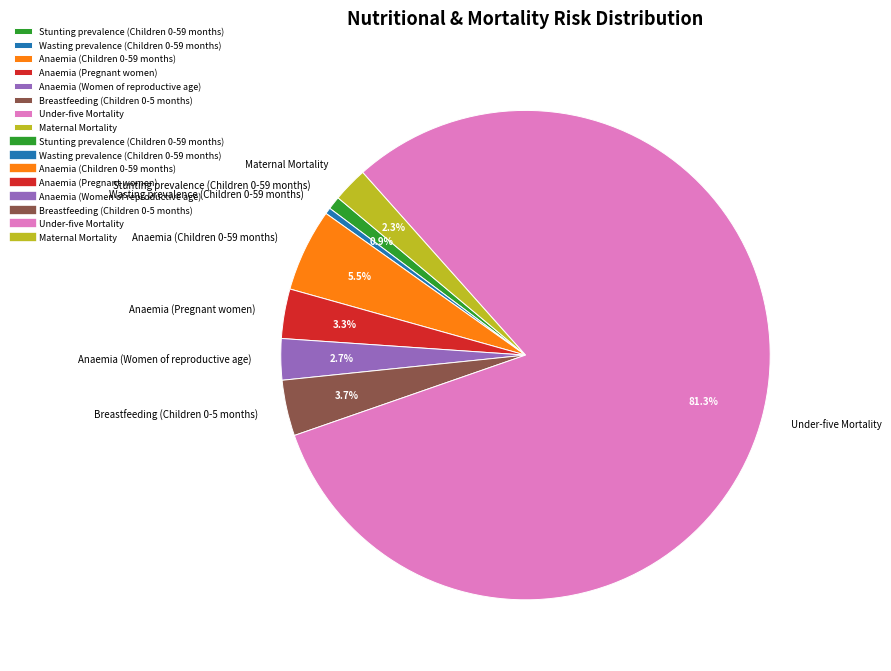

Combined, what portion of the pie is Anaemia (Women of reproductive age) and Anaemia (Children 0-59 months)?

8.2%